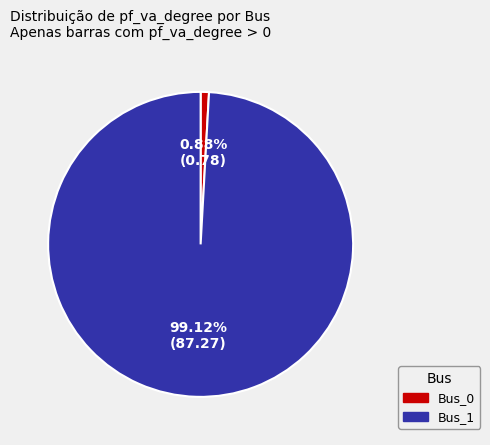

Is it true that Bus_0 is 11% of the pie?

False